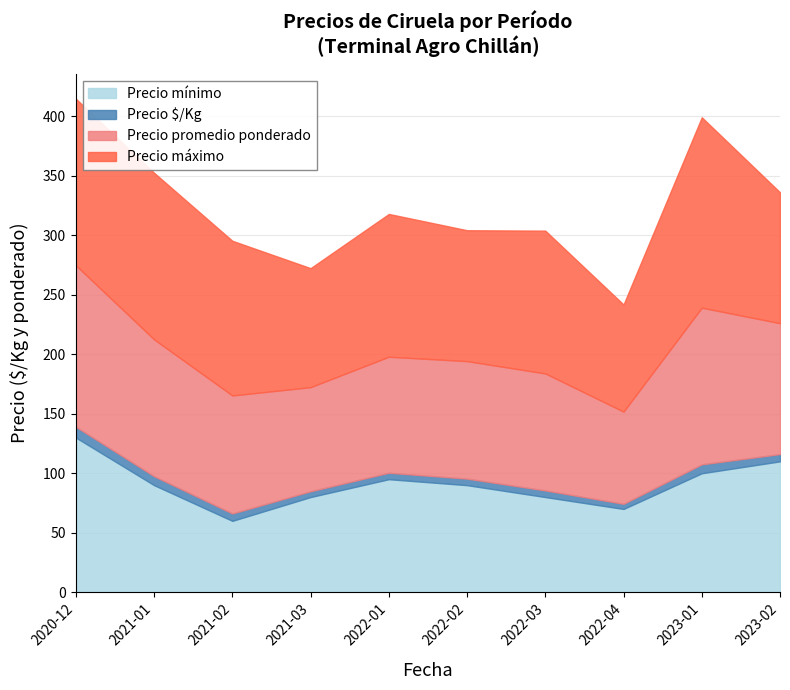

Between 2022-04 and 2022-01, which is larger?

2022-01